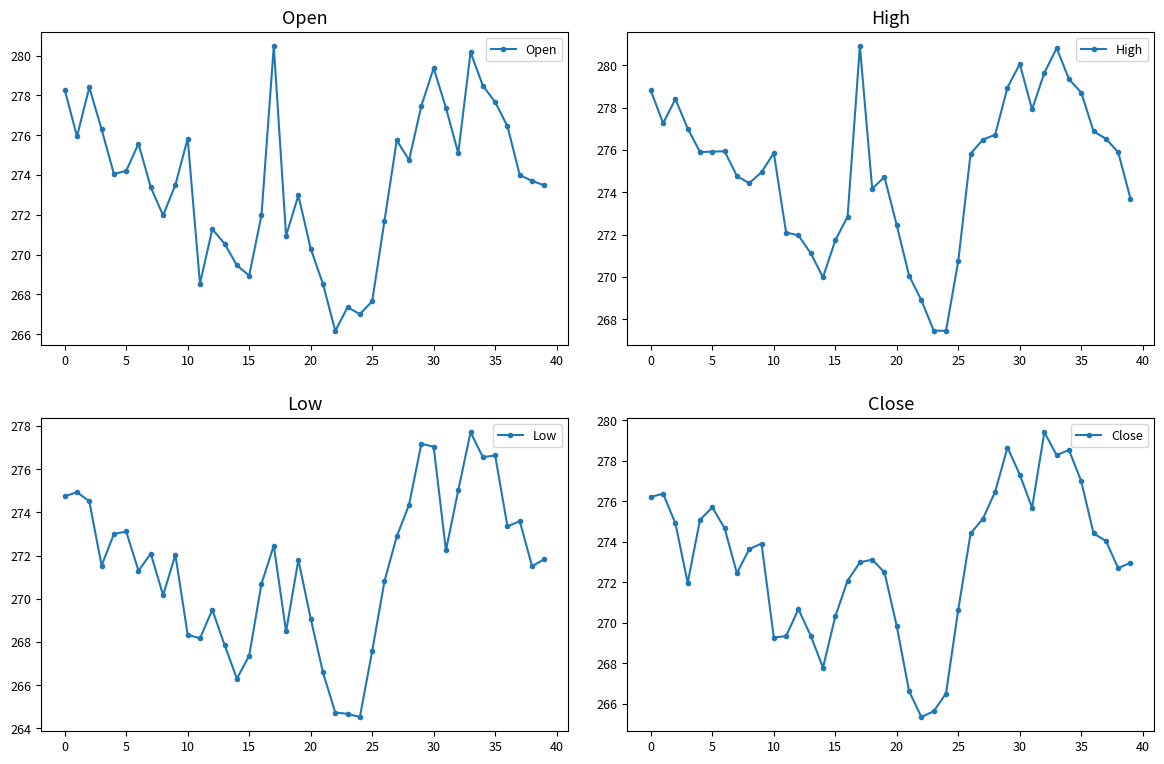

At which label does Close reach its minimum?

22